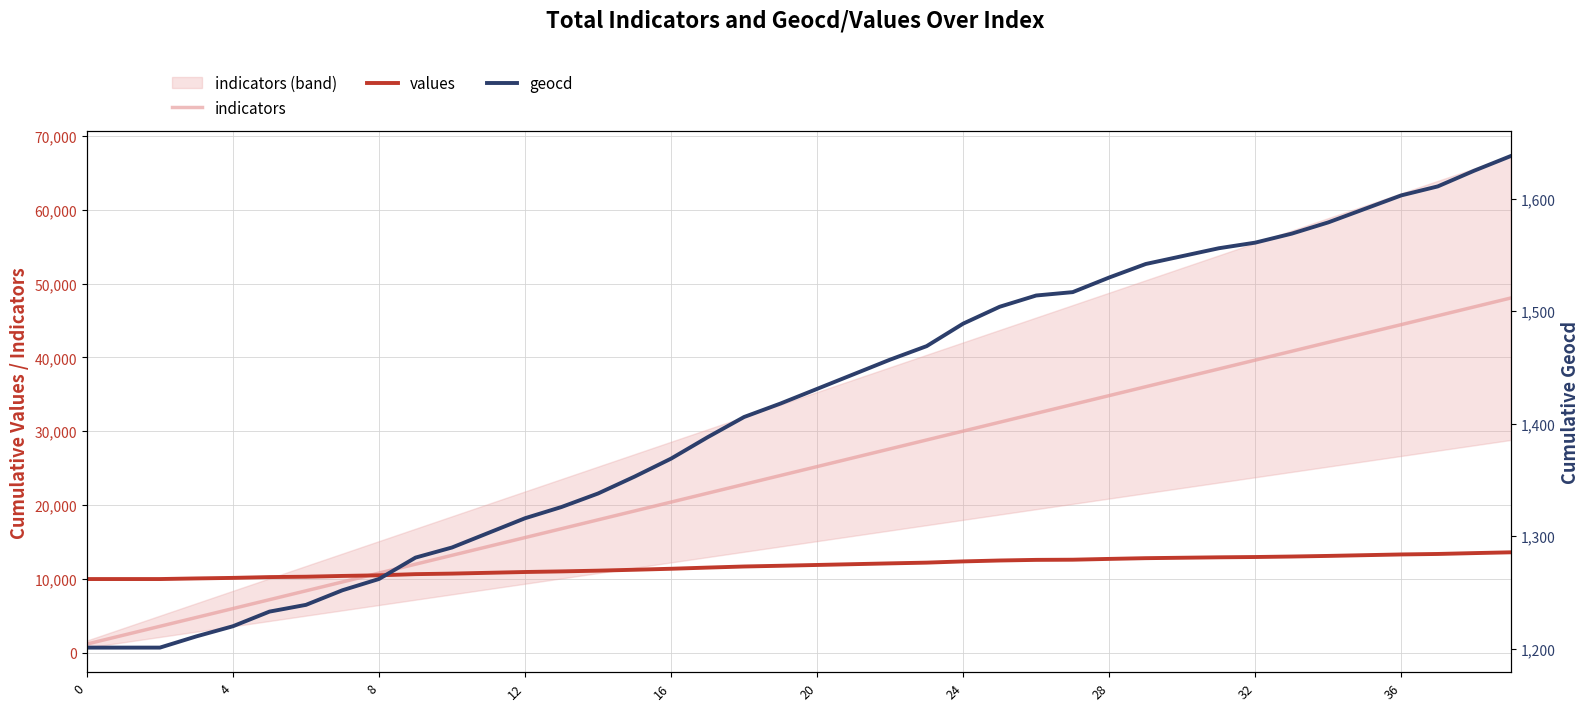

What is the sum of all indicators values?

984820